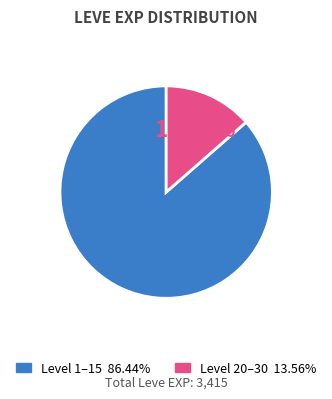

Is there a majority slice in this chart?

Yes